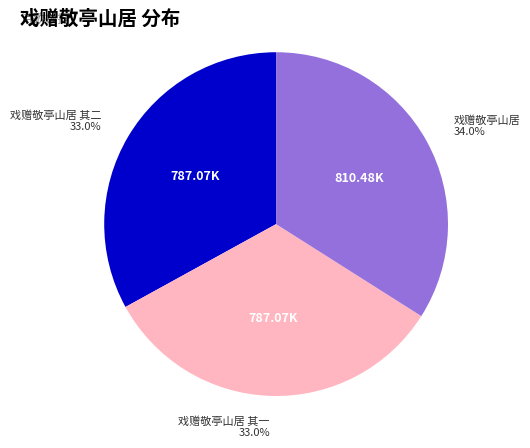

What portion of the pie excludes 戏赠敬亭山居 其一?

67.0%